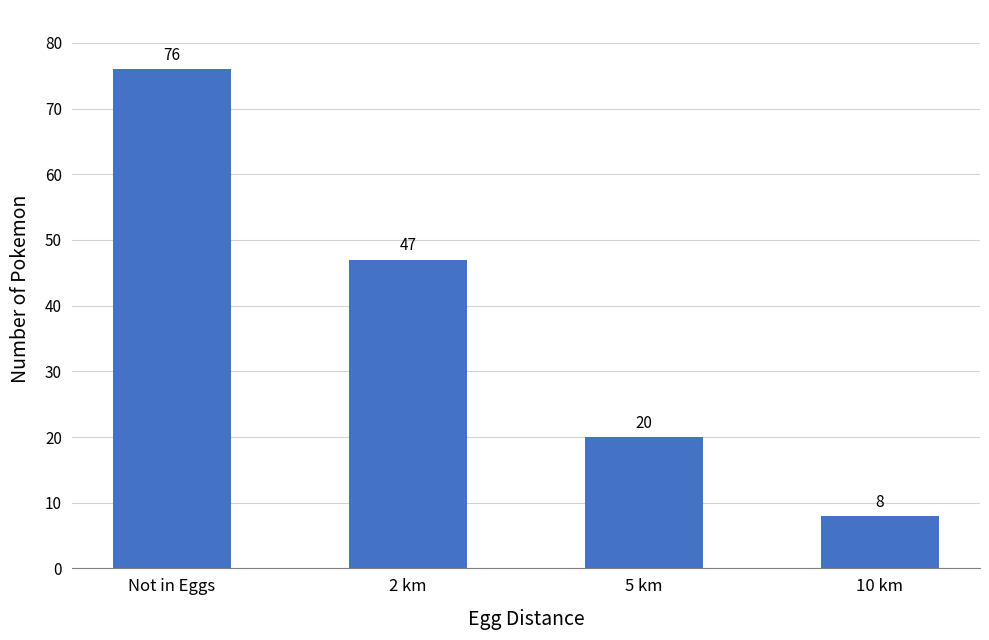

At which category does the chart reach its peak across all series?

Not in Eggs